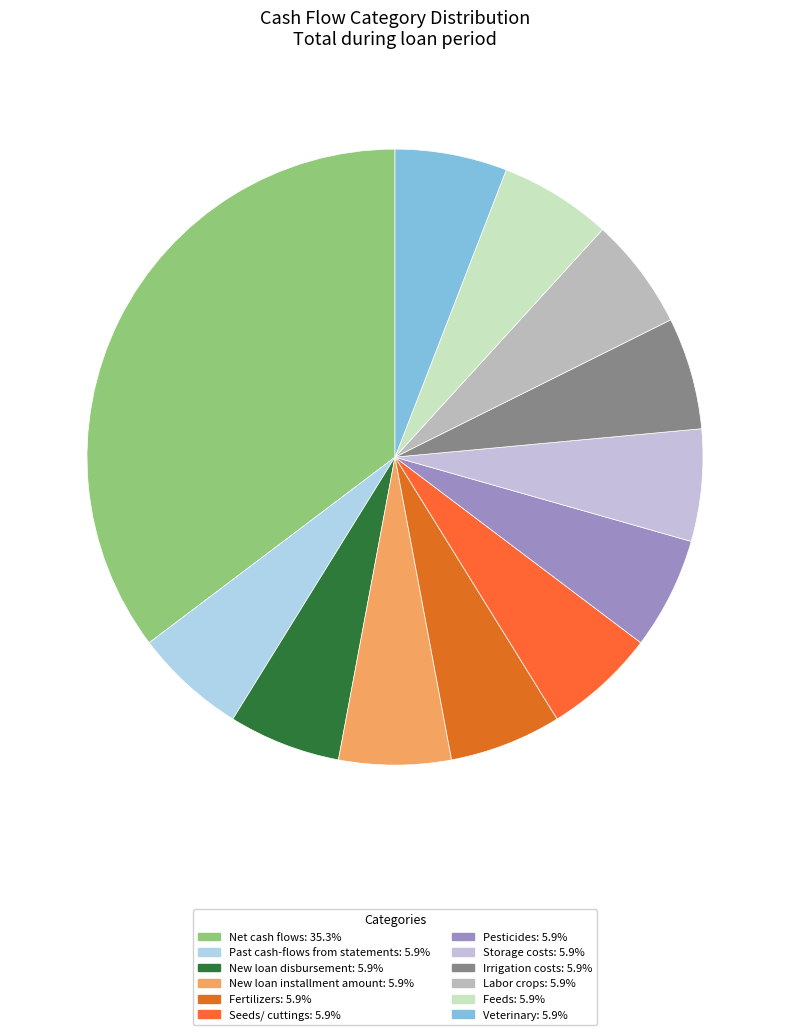

How many segments does this pie chart have?

12